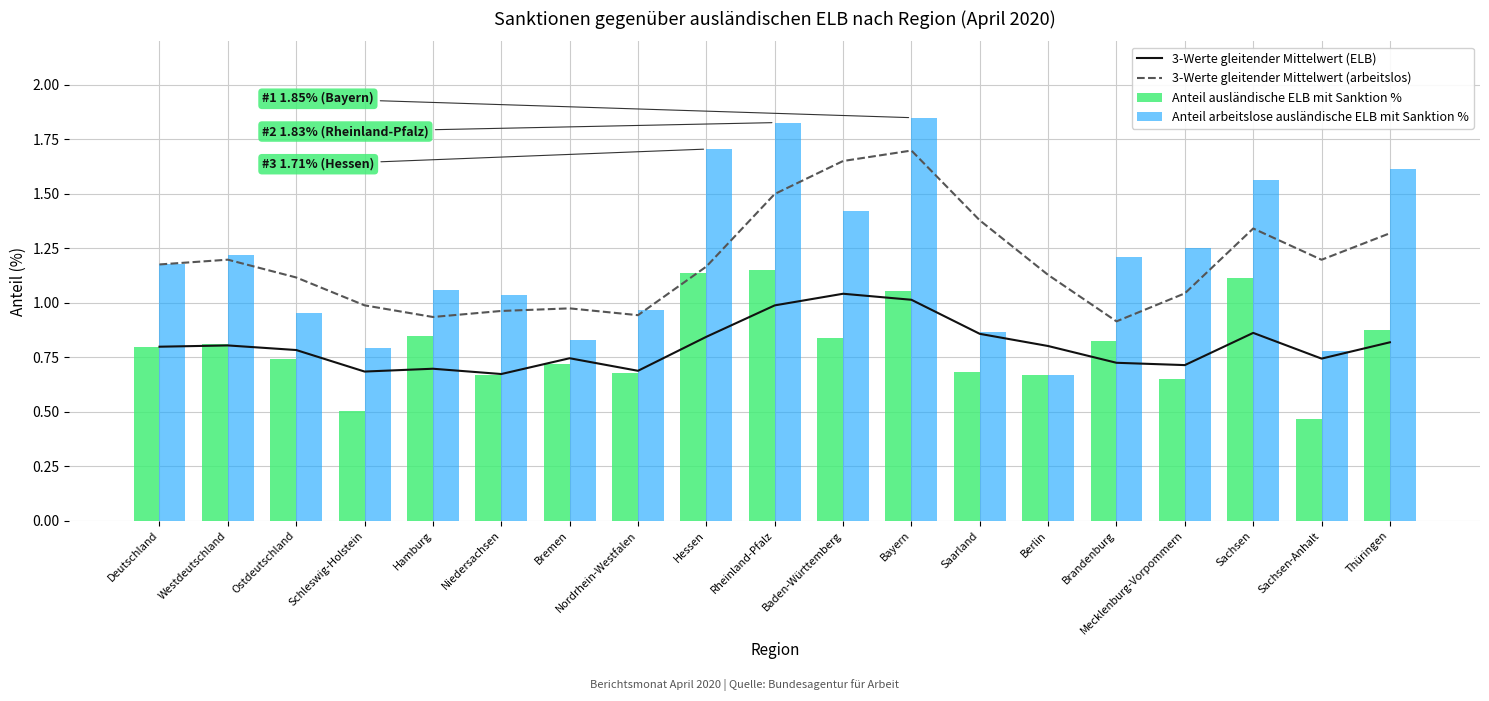

Reading left to right, transcribe all the data shown in this chart.

3-Werte gleitender Mittelwert (ELB): 0.8	0.8	0.8	0.7	0.7	0.7	0.7	0.7	0.8	1.0	1.0	1.0	0.9	0.8	0.7	0.7	0.9	0.7	0.8
3-Werte gleitender Mittelwert (arbeitslos): 1.2	1.2	1.1	1.0	0.9	1.0	1.0	0.9	1.2	1.5	1.7	1.7	1.4	1.1	0.9	1.0	1.3	1.2	1.3
Anteil ausländische ELB mit Sanktion %: 0.8	0.8	0.7	0.5	0.8	0.7	0.7	0.7	1.1	1.2	0.8	1.1	0.7	0.7	0.8	0.7	1.1	0.5	0.9
Anteil arbeitslose ausländische ELB mit Sanktion %: 1.2	1.2	1.0	0.8	1.1	1.0	0.8	1.0	1.7	1.8	1.4	1.8	0.9	0.7	1.2	1.3	1.6	0.8	1.6